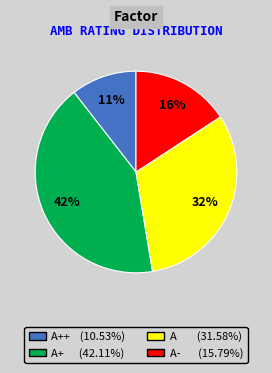

To the nearest percent, what is the average slice percentage?

25%